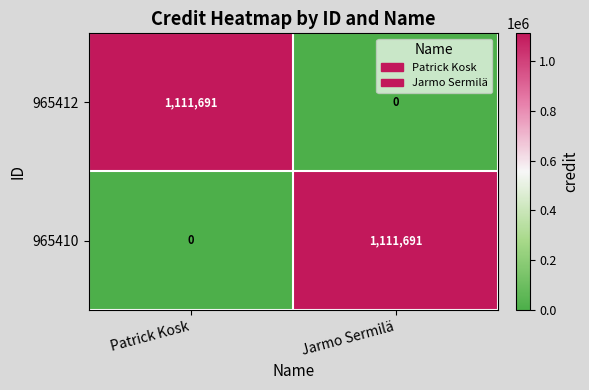

What is the sum of the 965412 values at Patrick Kosk and Jarmo Sermilä?

1111691